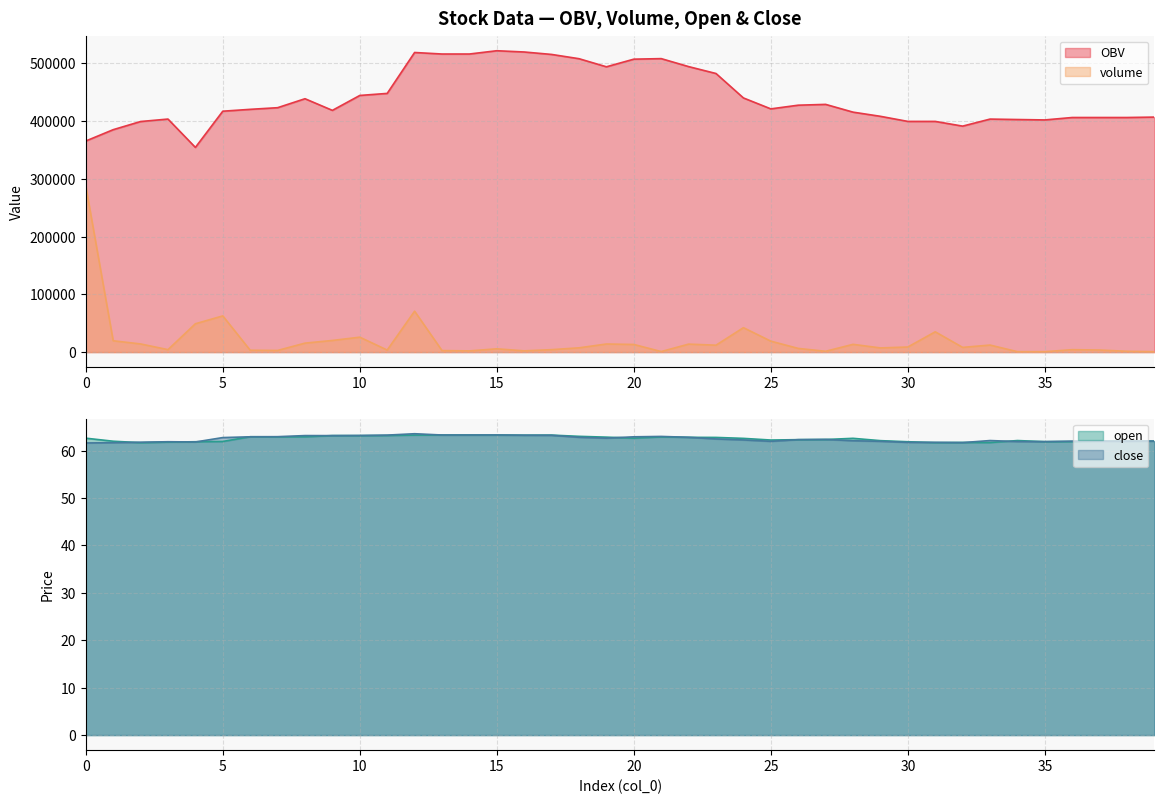

Does the chart have visible grid lines?

Yes